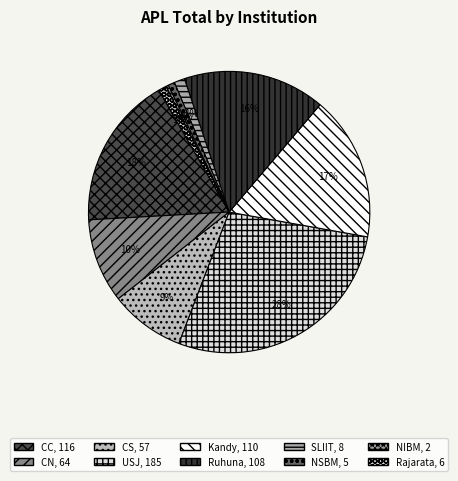

True or false: NSBM accounts for 9% of the total.

False